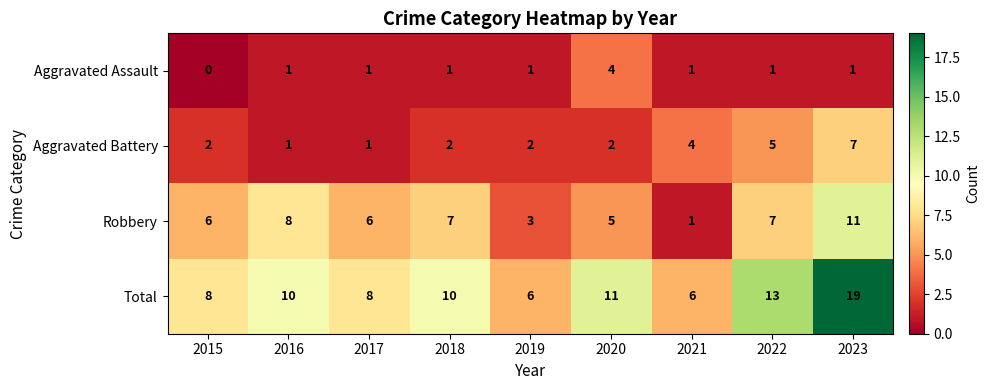

Count the Aggravated Battery values in the range 2 to 4.

5